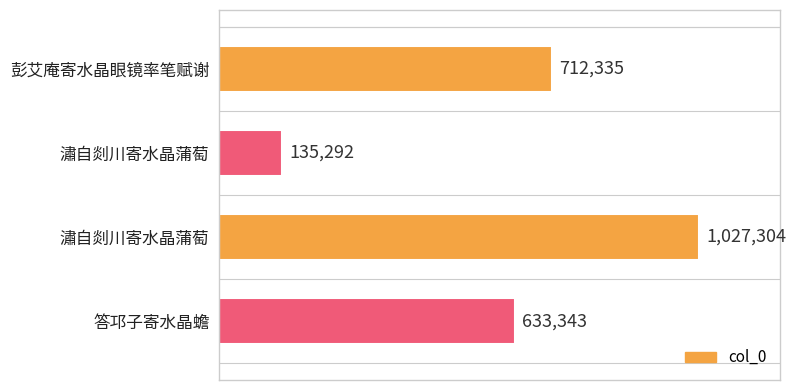

What is the average value?

627068